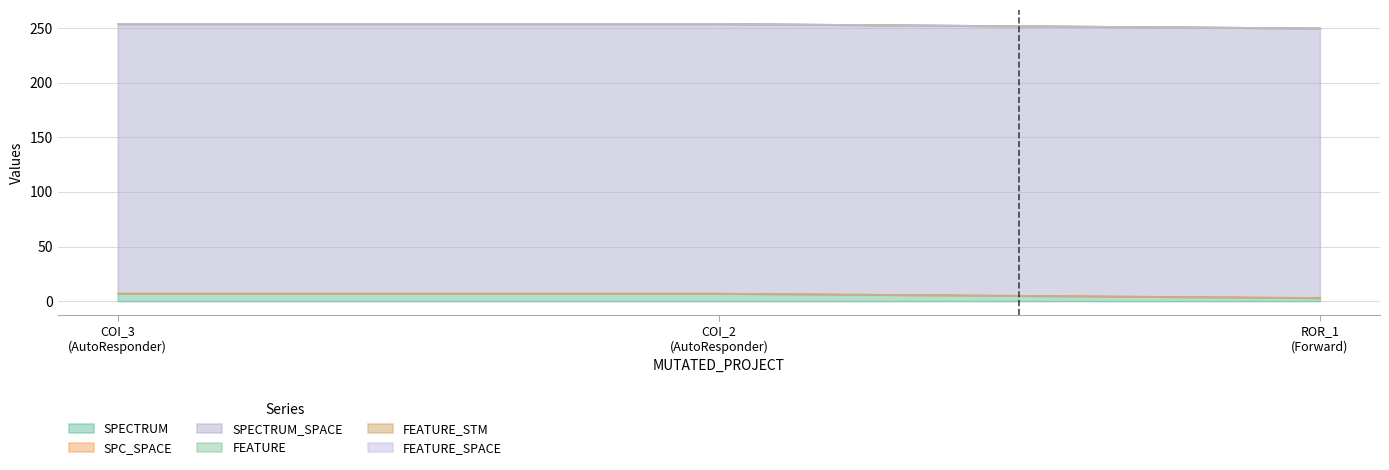

Between AutoResponder.EmailSystem.Client.COI_3 and AutoResponder.EmailSystem.Client.COI_2, which is larger?

AutoResponder.EmailSystem.Client.COI_3